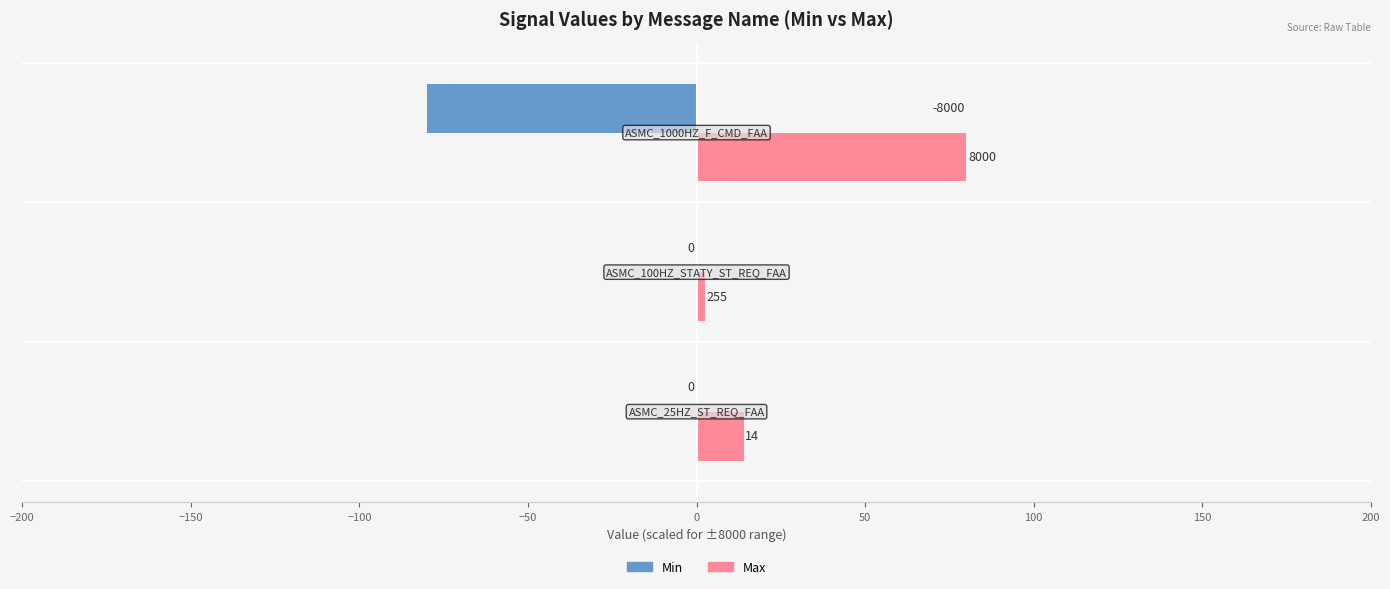

What is the highest value of the Max series?

80.0